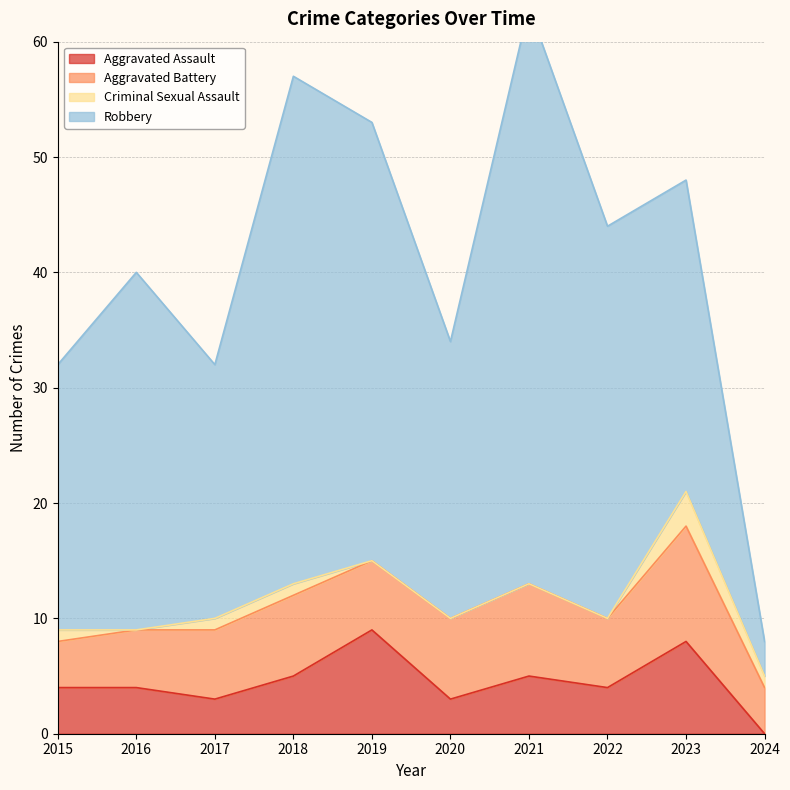

In Aggravated Battery, how many points are higher than both neighbors (excluding endpoints)?

3